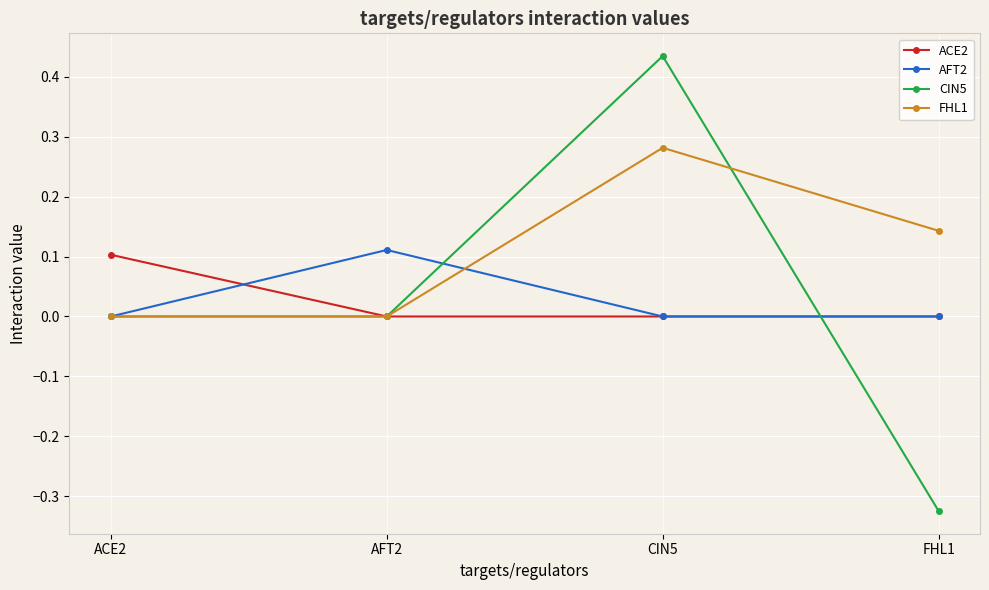

Which series has the widest spread of values?

CIN5